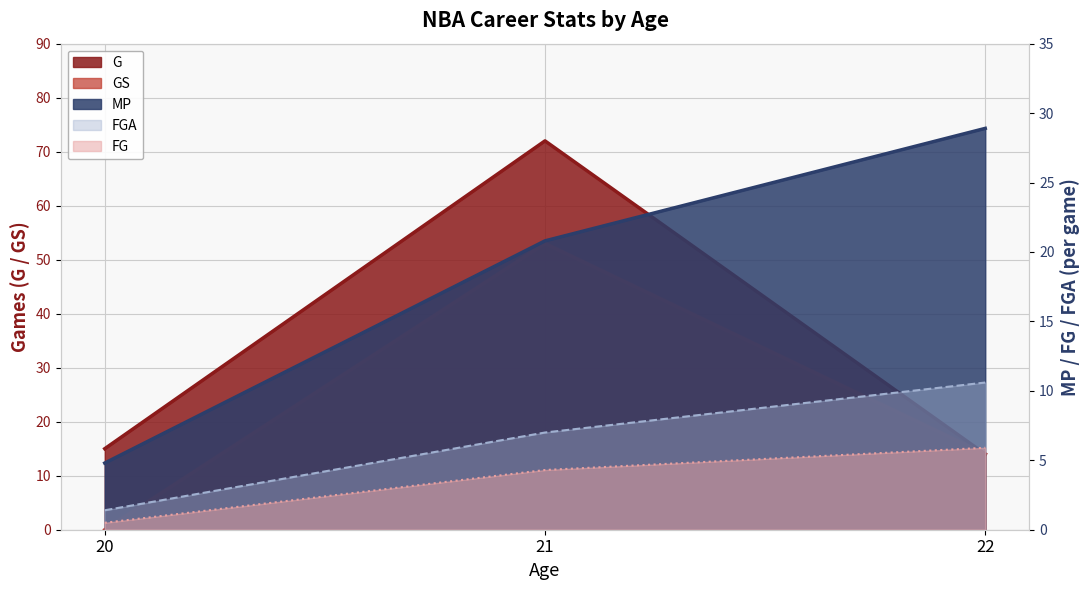

Which series has the widest spread of values?

G